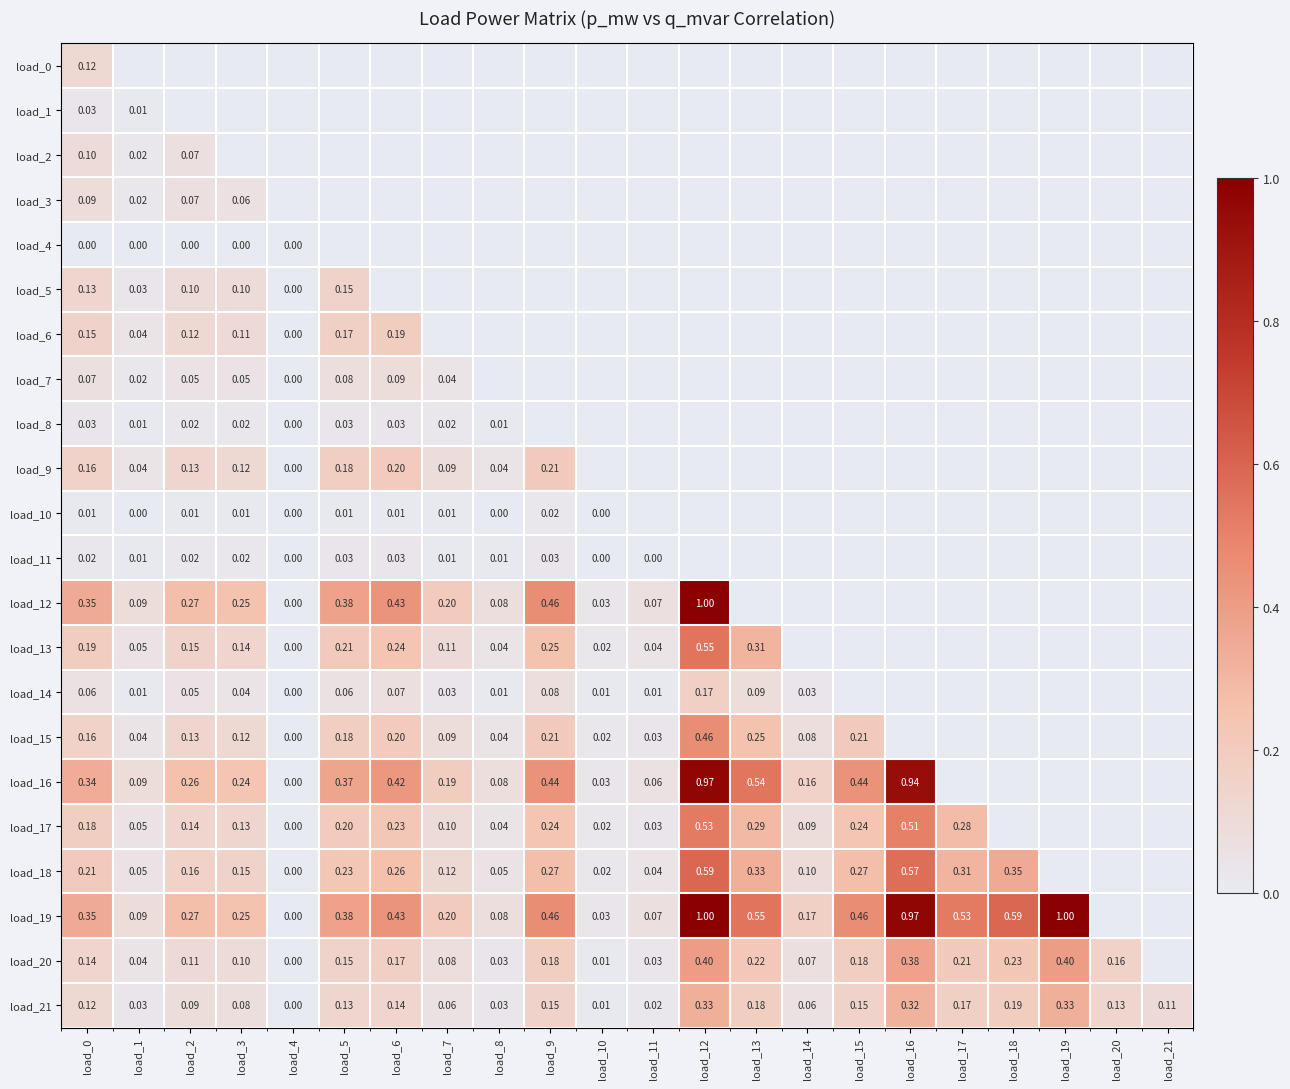

Which label corresponds to the smallest value in the chart?

load_0